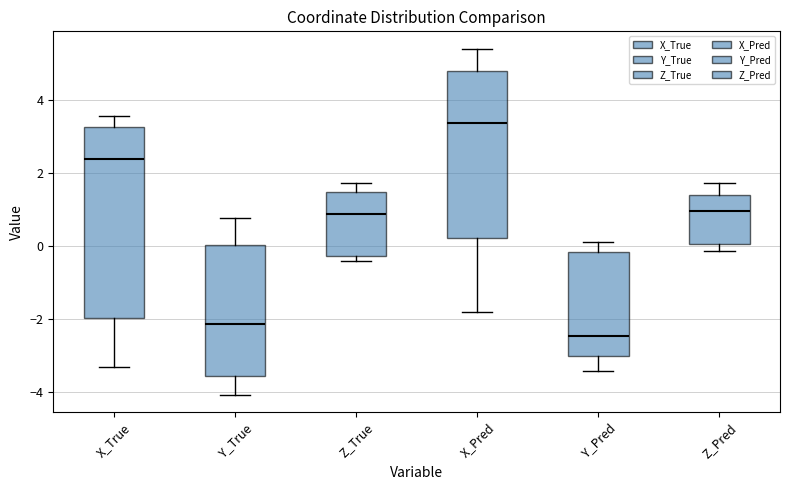

Where is the upper edge of the box for X_True on the y-axis? The values are not printed on the chart, so give them approximately, as read against the axis.

3.2